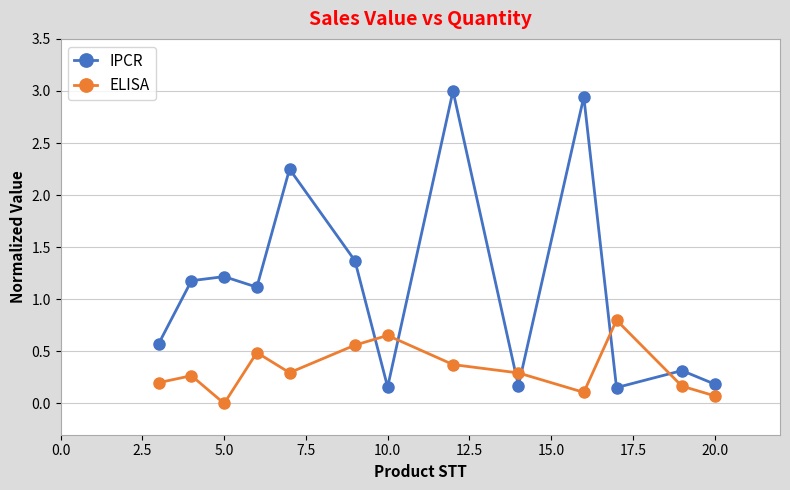

What is the value of the ELISA point at the 13th from the left?

0.1